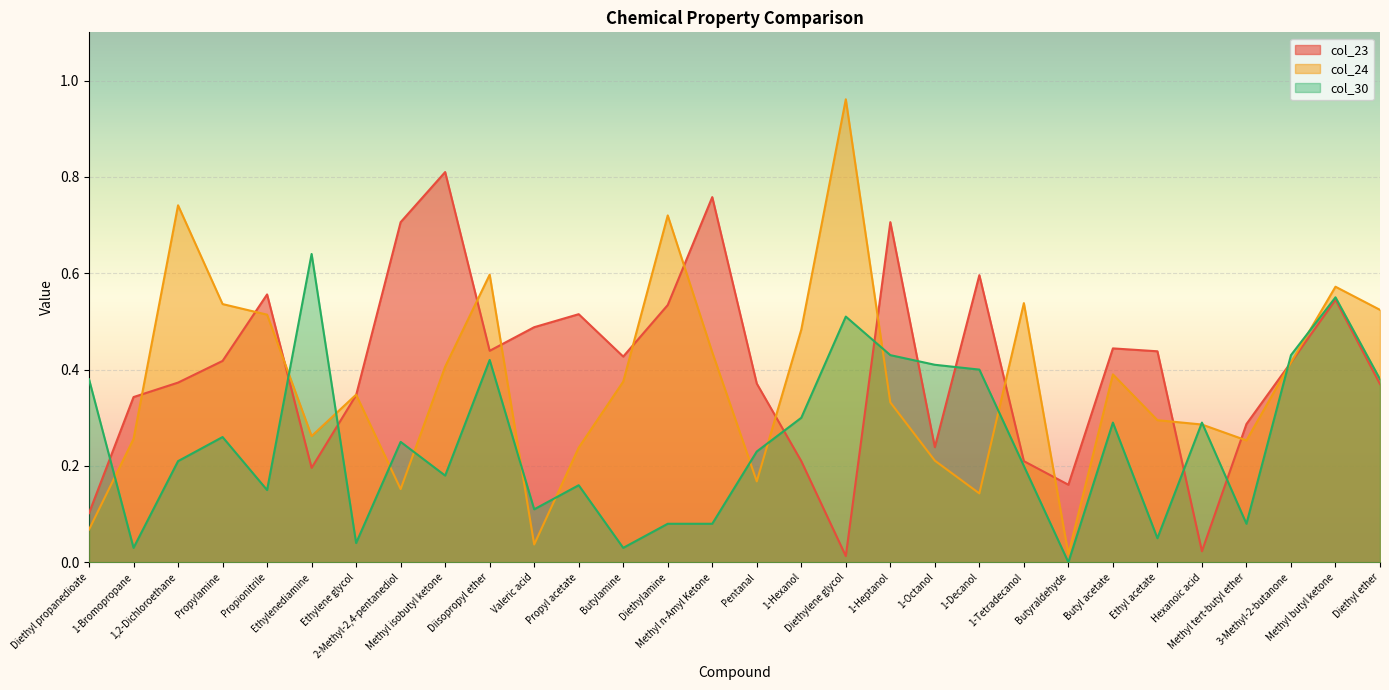

At how many categories does at least one series exceed 0?

30